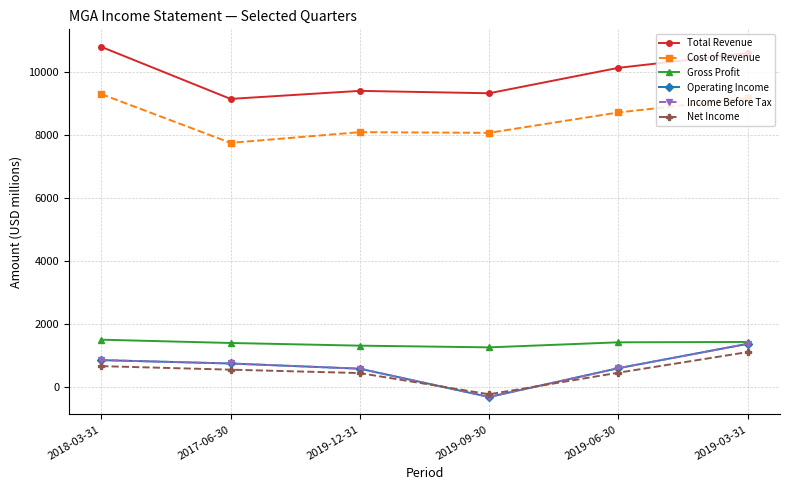

True or false: Income Before Tax and Operating Income cross at least once.

False